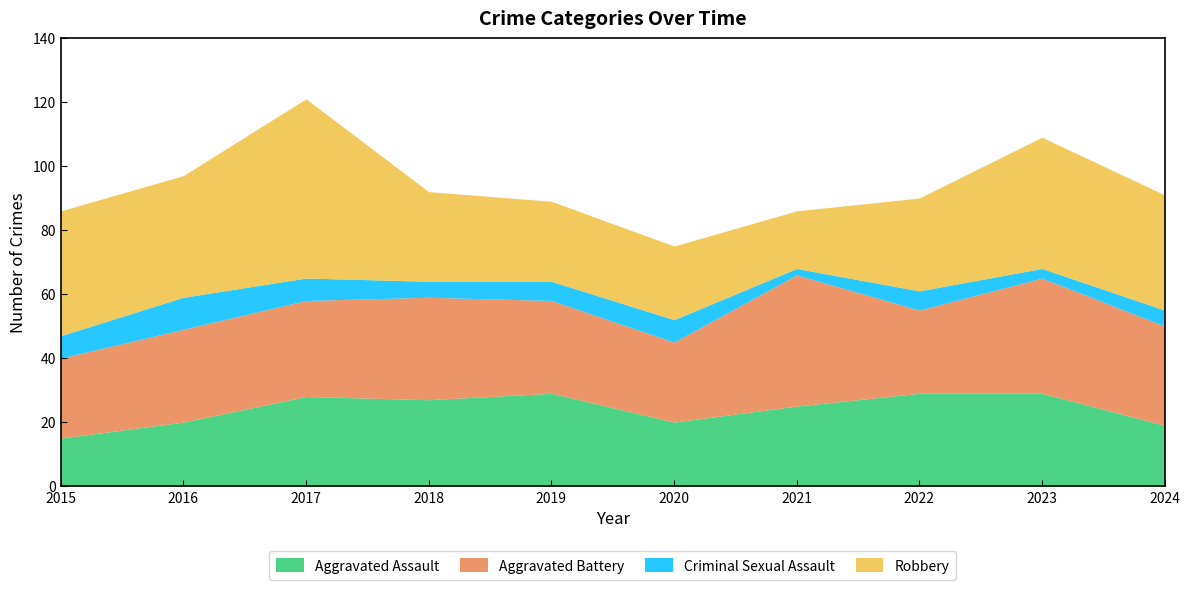

Rank the categories by Robbery value from lowest to highest.

2021, 2020, 2019, 2018, 2022, 2024, 2016, 2015, 2023, 2017